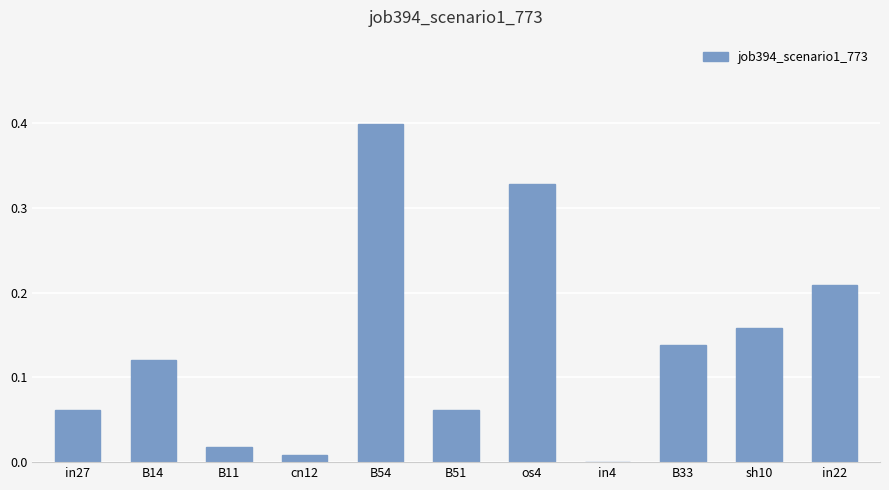

What is the sum of all values?

1.5